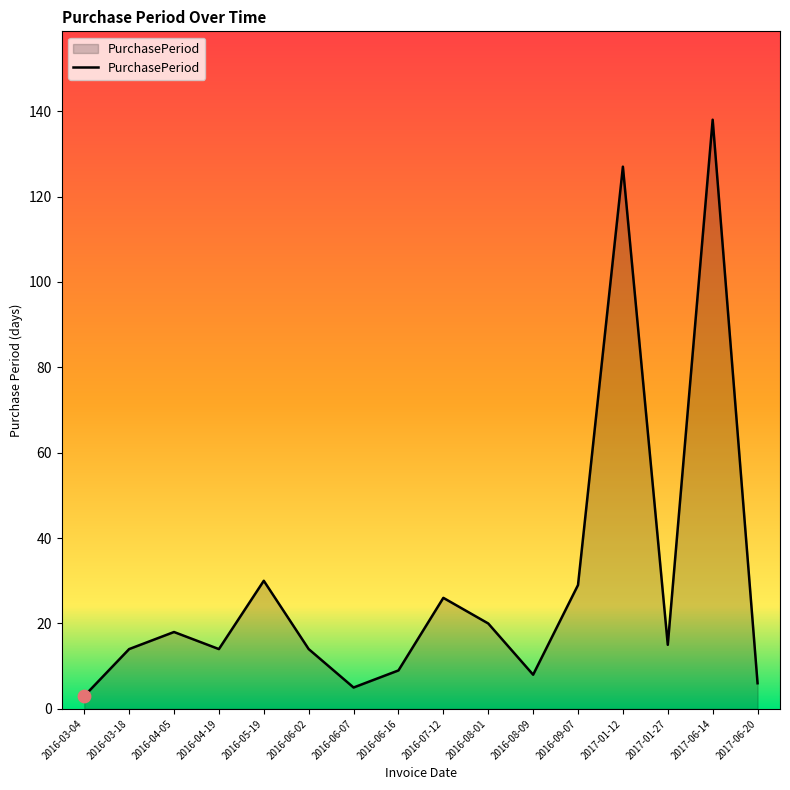

Between 2017-01-12 and 2016-06-07, which is larger?

2017-01-12